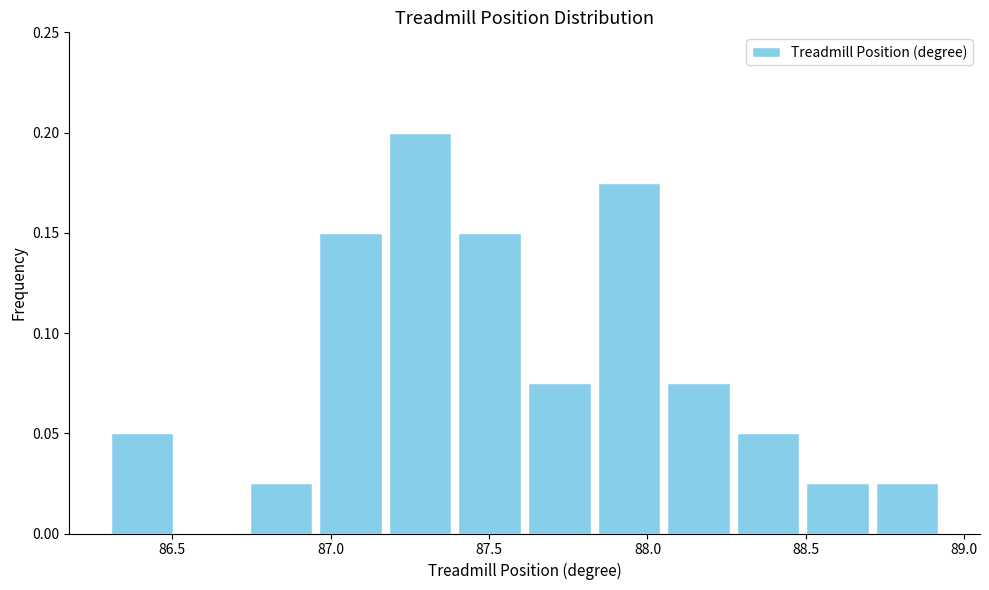

Reading left to right, list every bar in this chart as the range it spans on the x-axis followed by its height. Neither the bar edges nor the heights are printed on the chart, so give them approximately, as read against the axes.

86.30 to 86.50: 0.050
86.50 to 86.75: 0
86.75 to 86.95: 0.025
86.95 to 87.15: 0.150
87.15 to 87.40: 0.200
87.40 to 87.60: 0.150
87.60 to 87.85: 0.075
87.85 to 88.05: 0.175
88.05 to 88.25: 0.075
88.25 to 88.50: 0.050
88.50 to 88.70: 0.025
88.70 to 88.95: 0.025